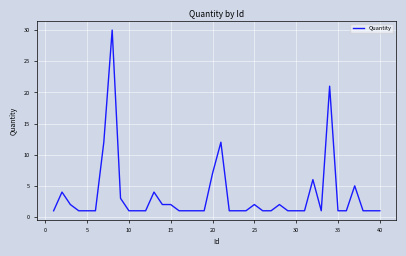

What is the greatest value displayed?

30